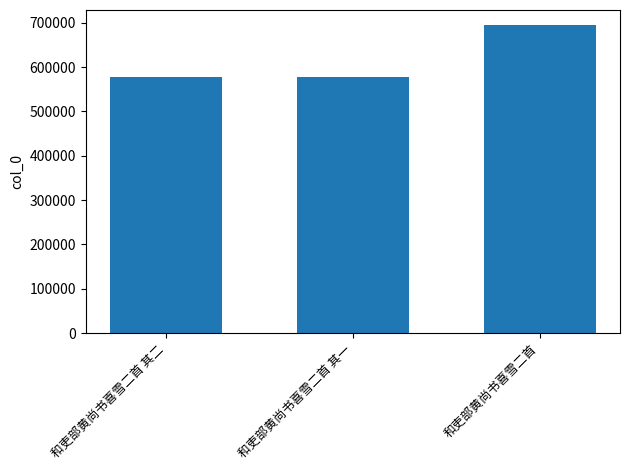

Is it true that the value at 和吏部黄尚书喜雪二首 其一 is 244106?

False